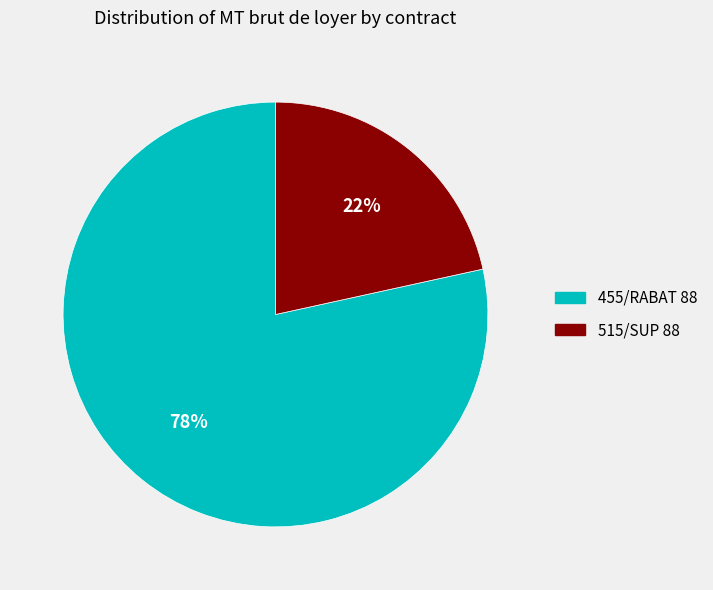

What percentage is the 515/SUP 88 slice, to the nearest percent?

22%